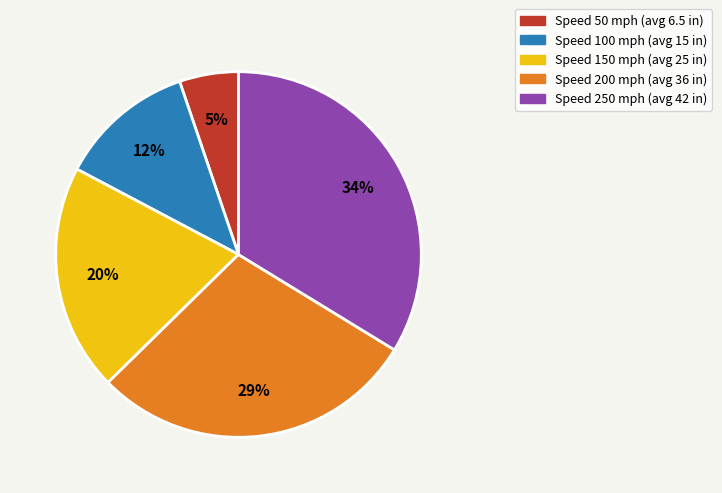

To the nearest percent, what is the difference between the largest and smallest slice percentages?

29%